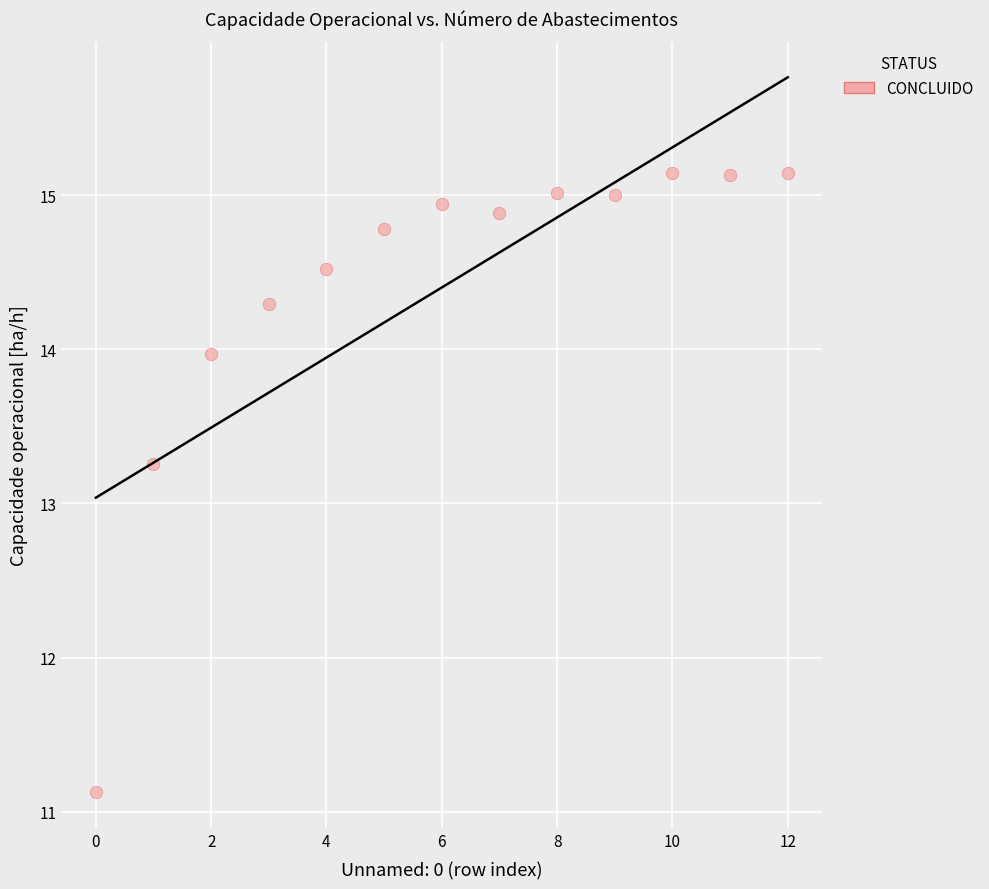

What Y value in the scatter plot is closest to 13?

13.3